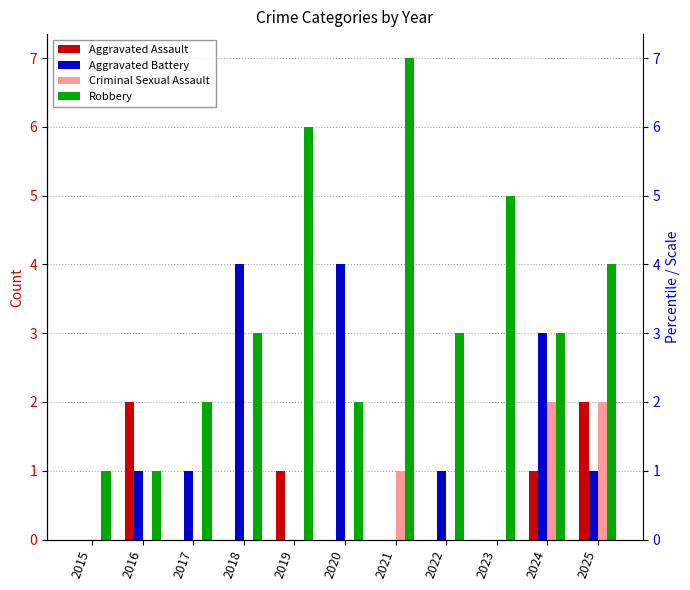

Rank the series at 2020 from lowest to highest value.

Aggravated Assault, Criminal Sexual Assault, Robbery, Aggravated Battery